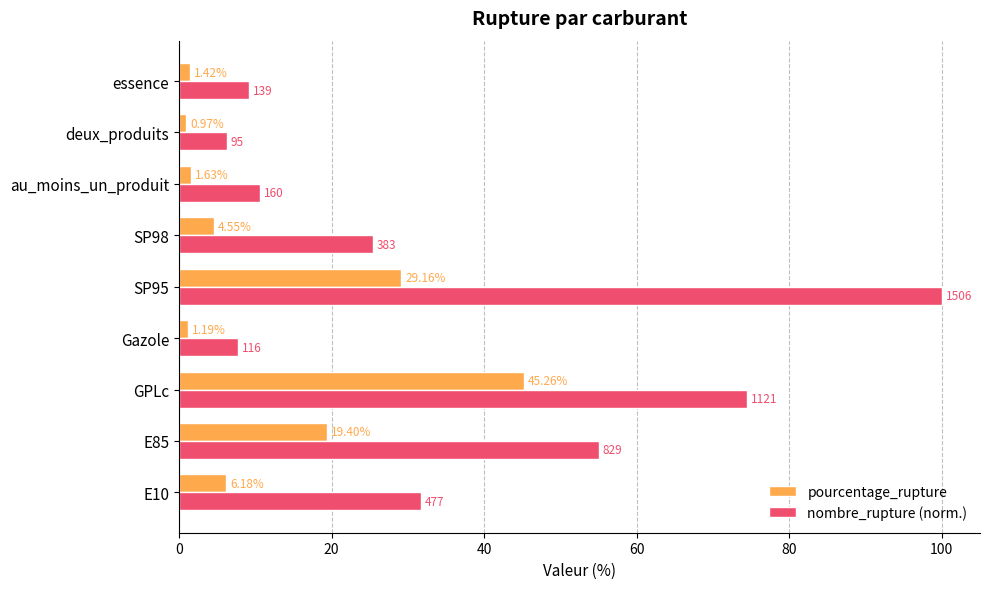

Which series has the largest range (max minus min)?

nombre_rupture (norm.)